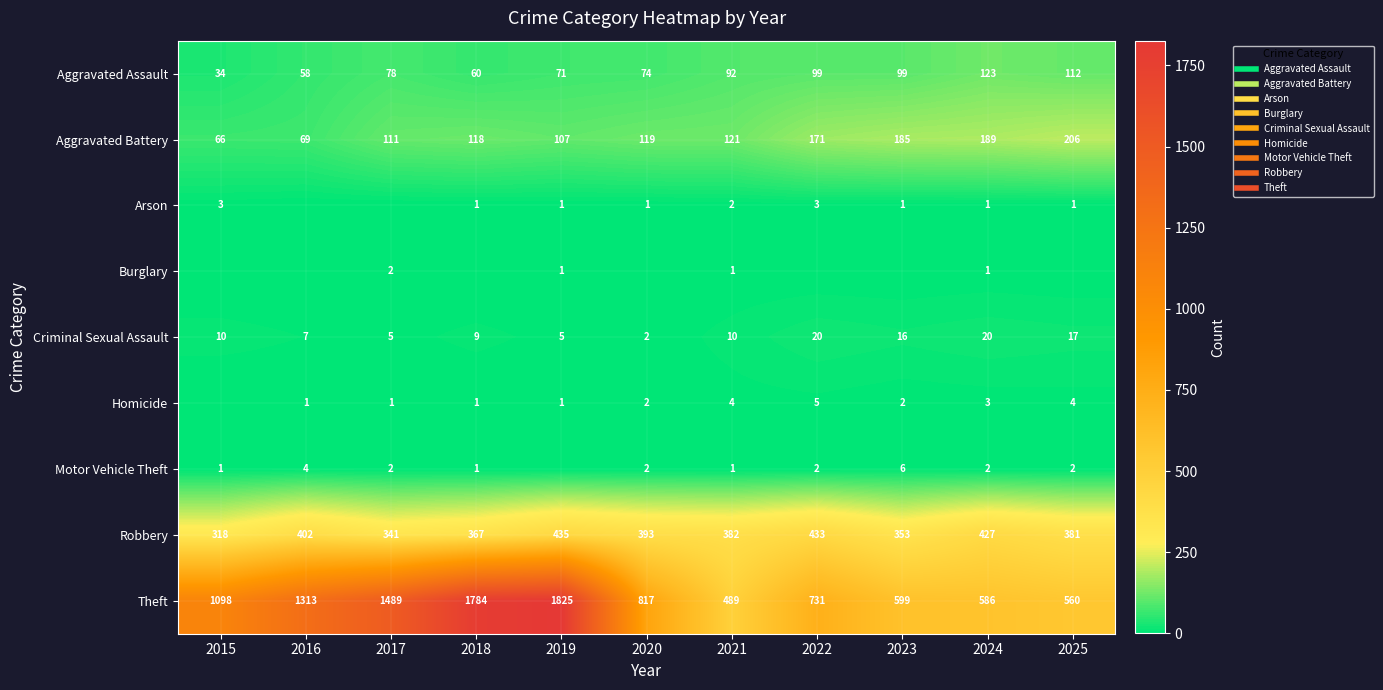

How many positive values does the Motor Vehicle Theft series have?

10